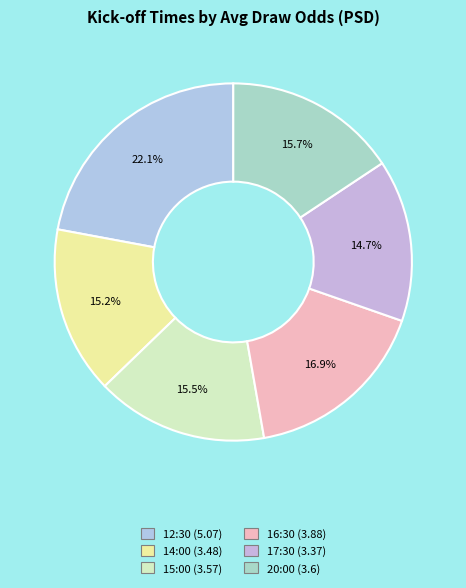

How many segments does this pie chart have?

6